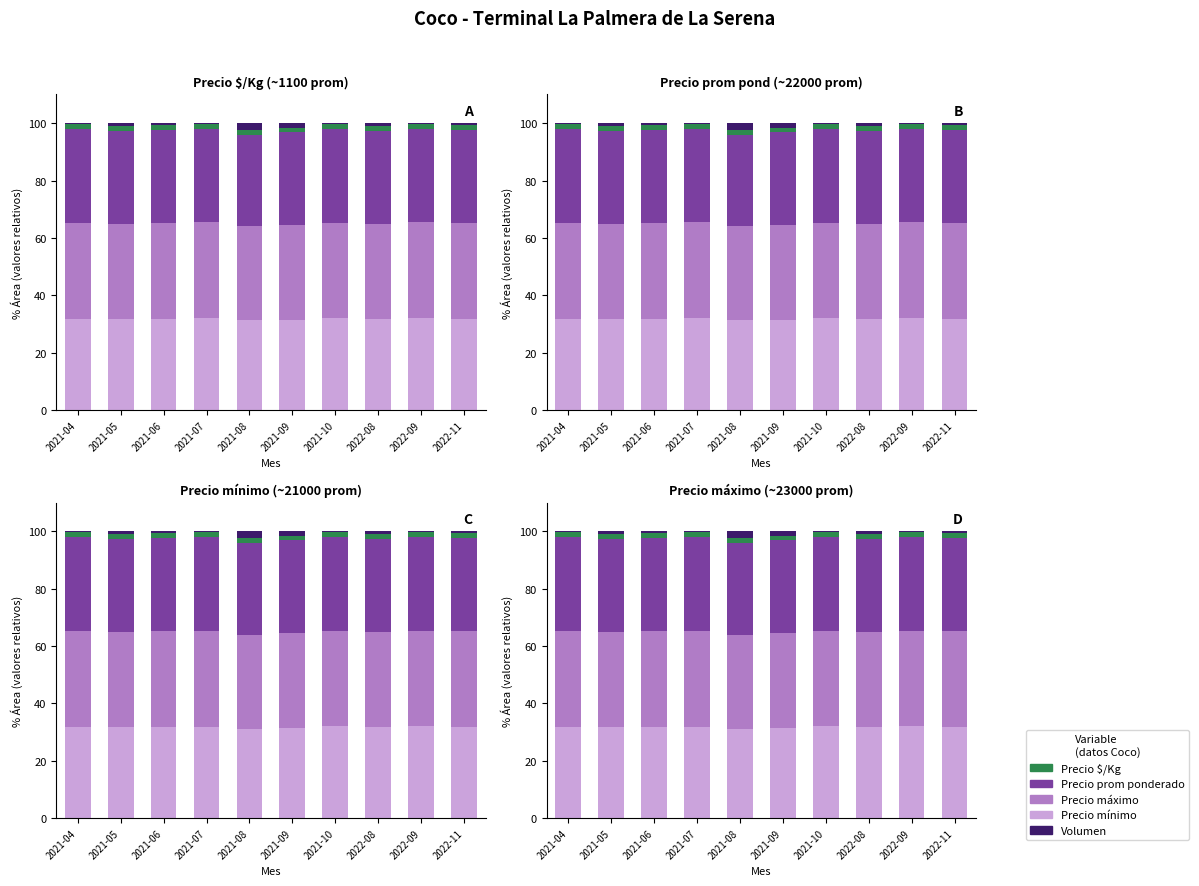

Rank the series at 2021-05 from highest to lowest value.

Precio maximo, Precio promedio ponderado, Precio minimo, Precio $/Kg, Volumen